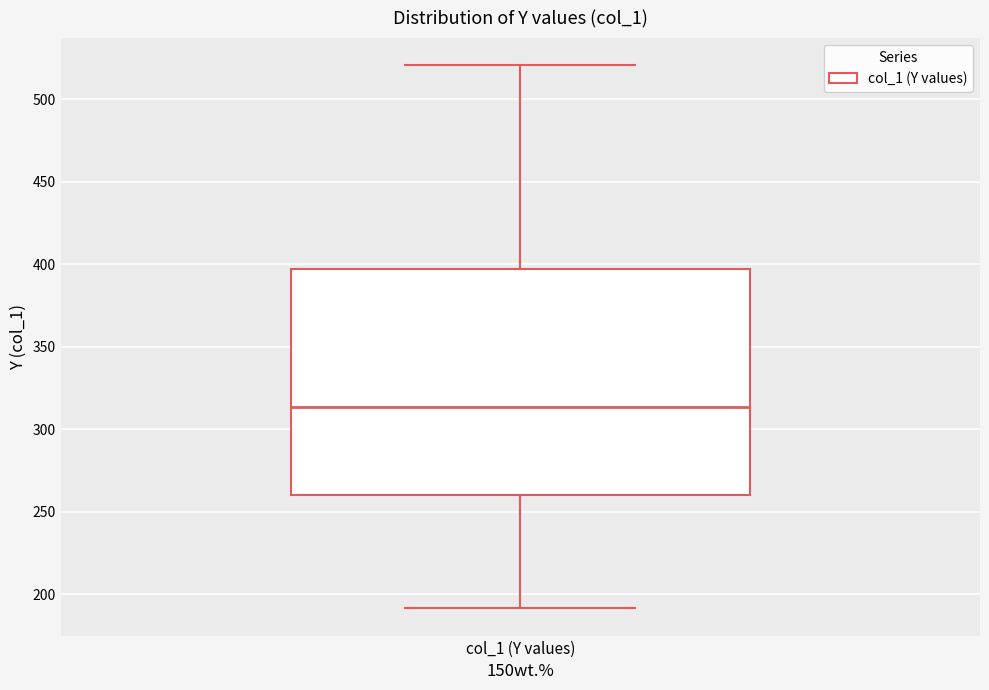

Where does the lower whisker of the box for col_1 (Y values) end on the y-axis? The values are not printed on the chart, so give them approximately, as read against the axis.

190